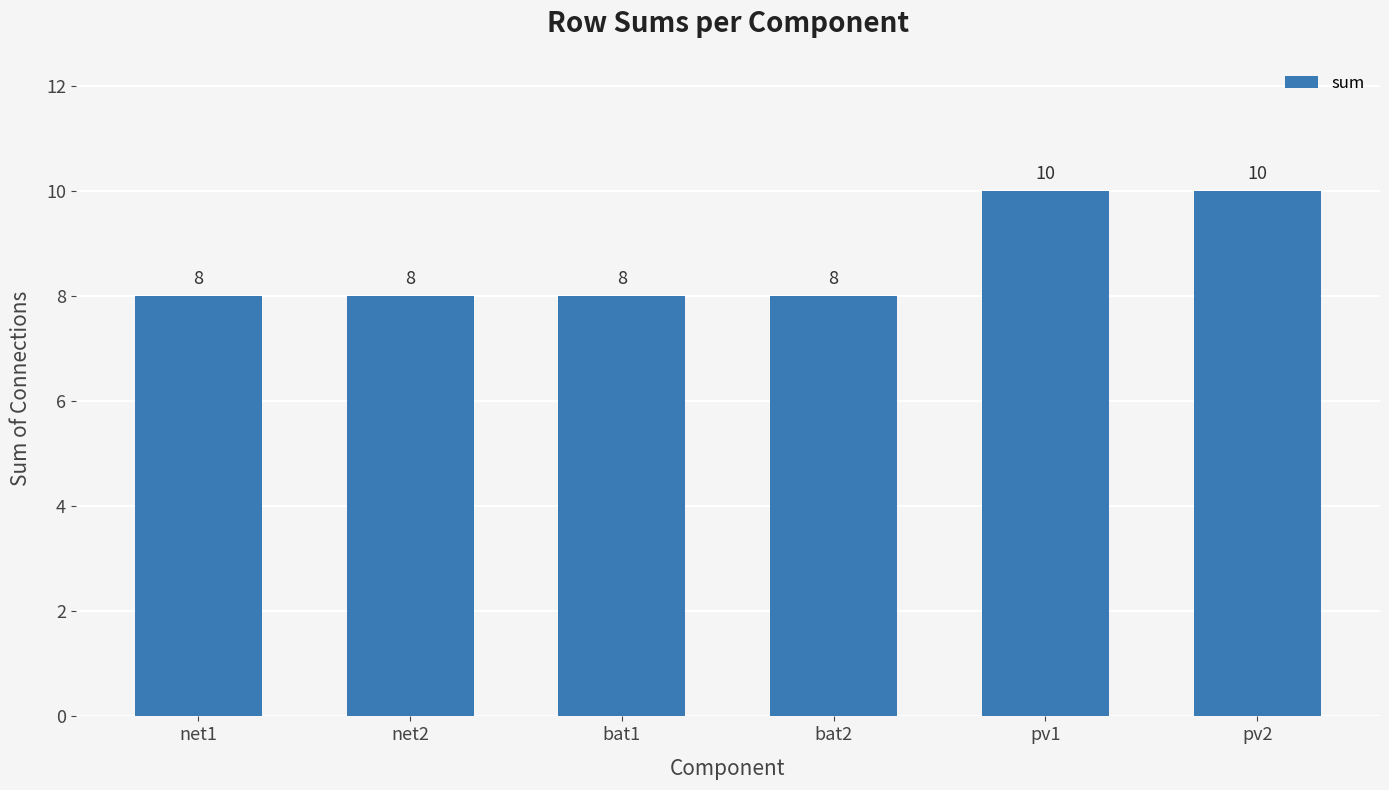

What is the label of the 2nd bar from the left?

net2